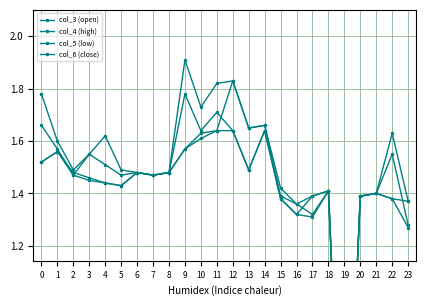

Which series has the widest spread of values?

col_4 (high)